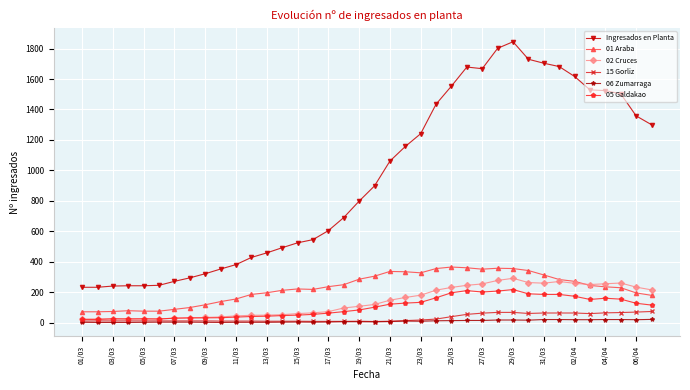

True or false: 15 Gorliz has more than 0 points higher than both neighbors.

True